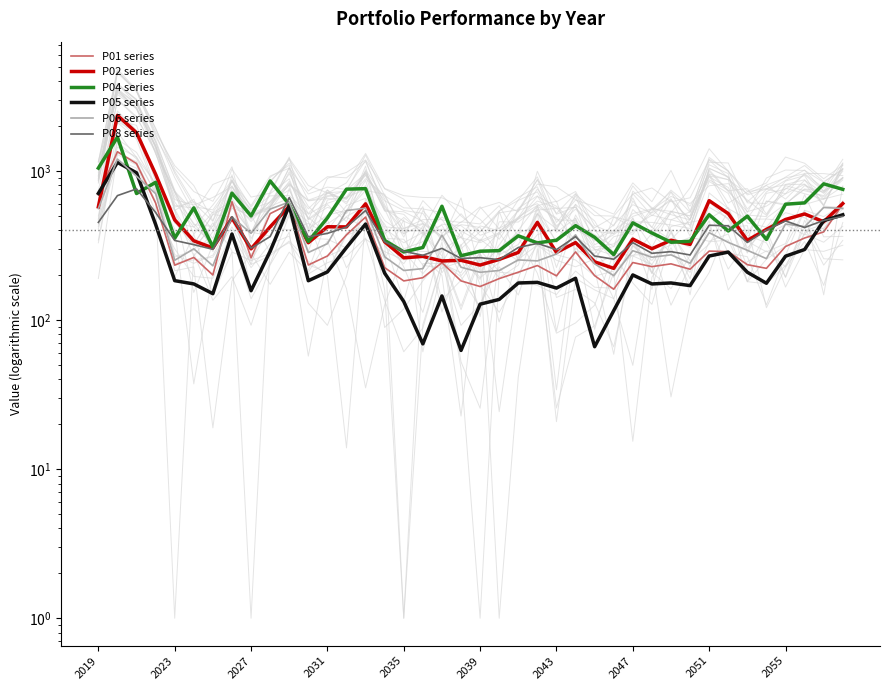

Between 13 and 38, which series saw the biggest shift?

P05 series